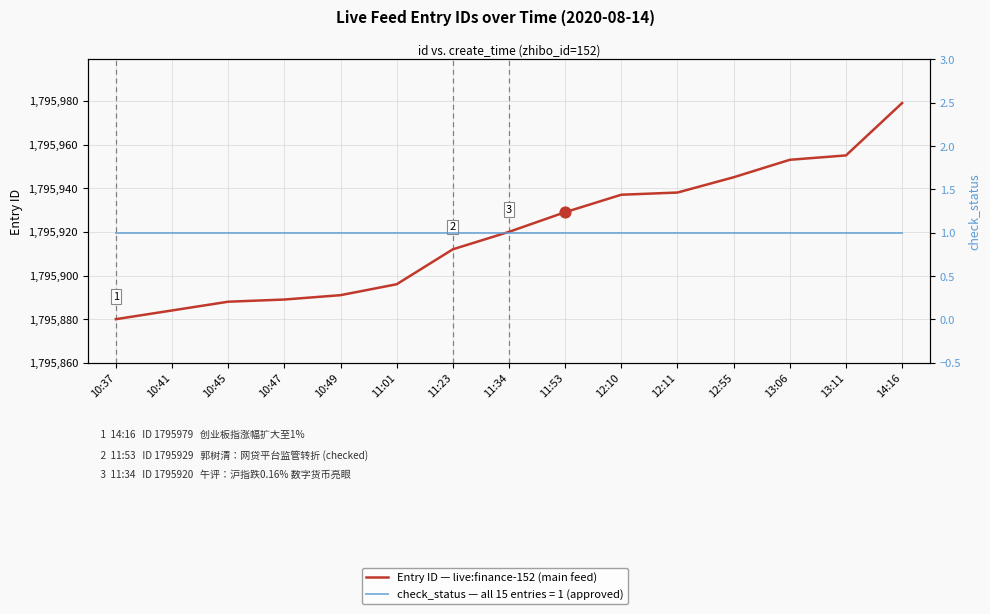

Which series has the largest total across all categories?

Entry ID (zhibo_id=152, live feed)